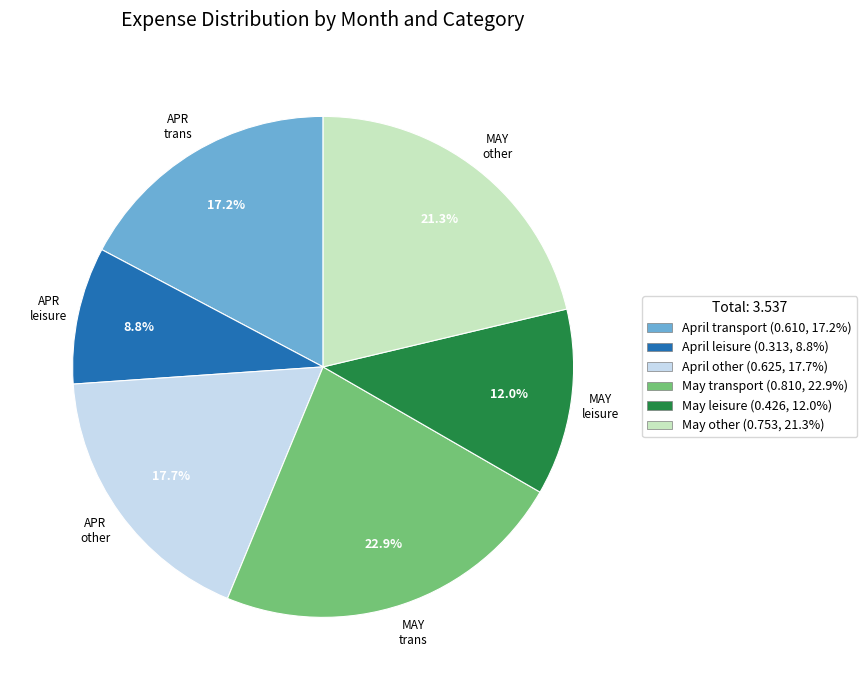

How many slices are in this pie chart?

6